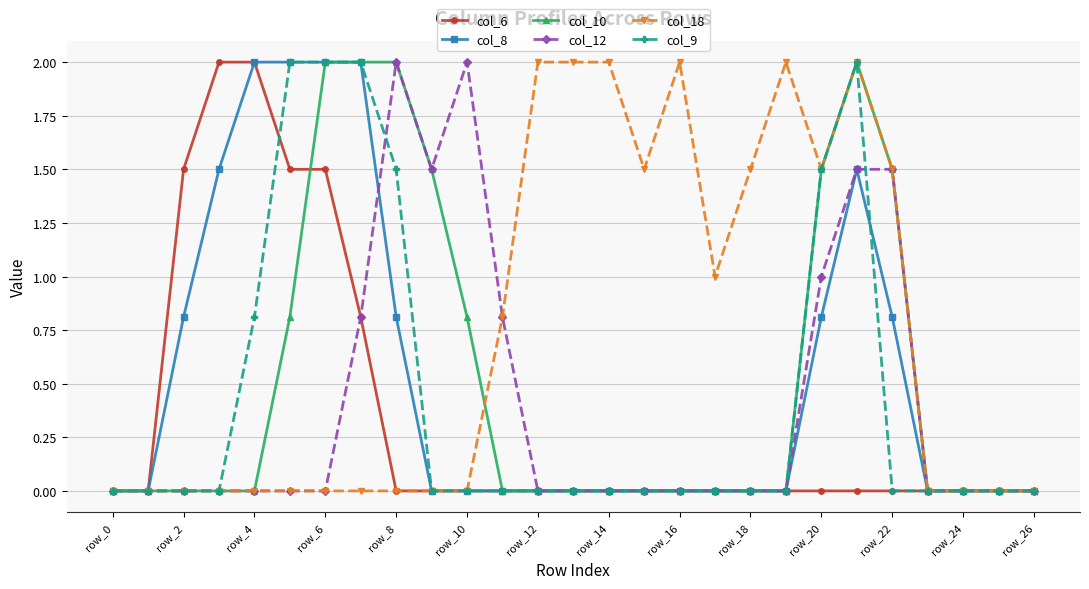

What is the difference between the maximum and minimum values in the col_18 series?

2.0